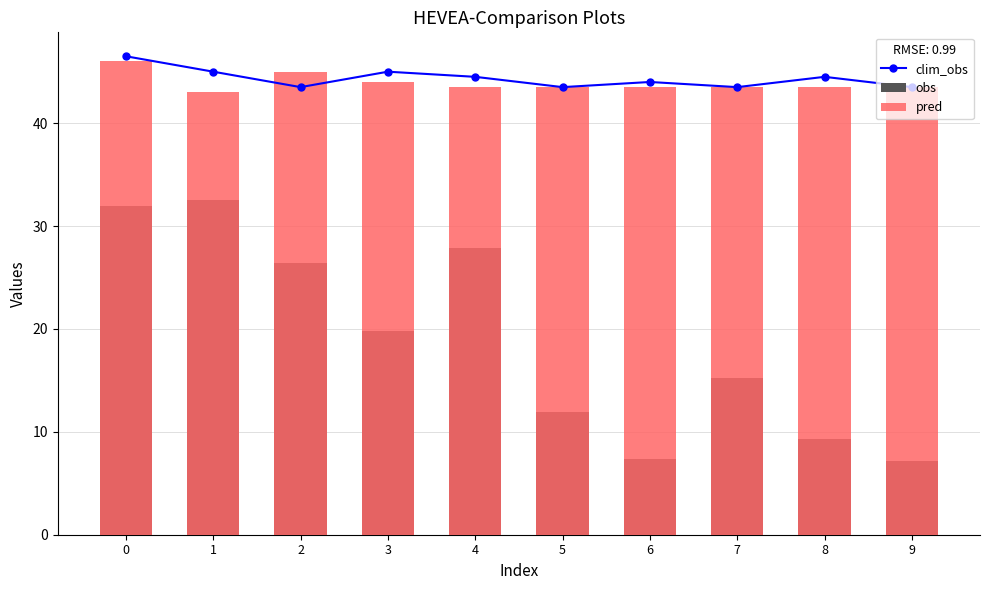

What is the difference between the second highest and minimum values in the obs series?

24.8